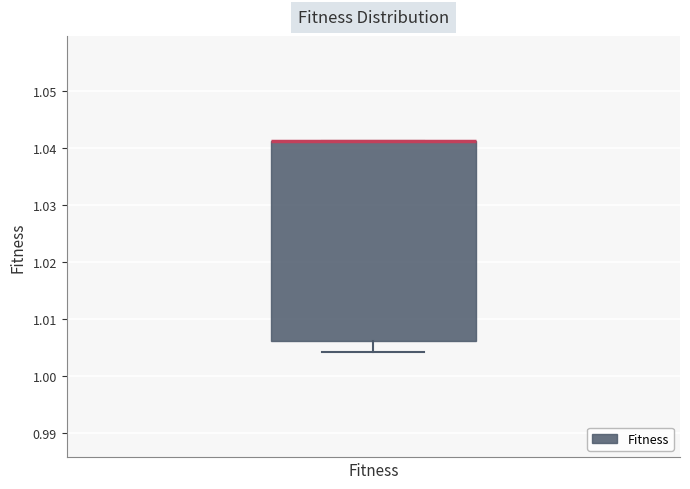

Where is the upper edge of the box for Fitness on the y-axis? The values are not printed on the chart, so give them approximately, as read against the axis.

1.041